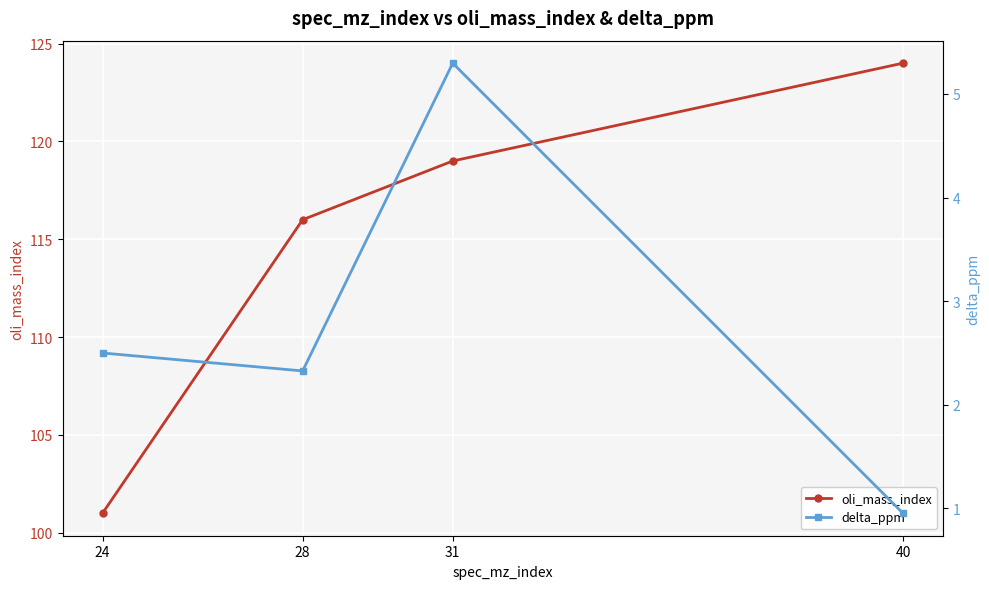

Rank the series at 24 from highest to lowest value.

oli_mass_index, delta_ppm